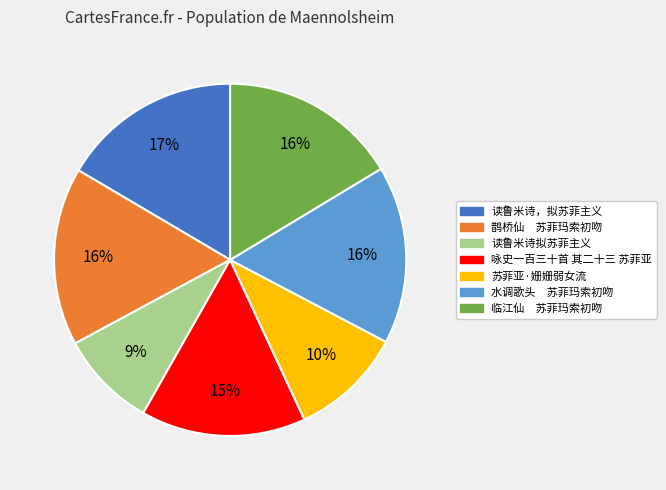

To the nearest percent, what portion does 读鲁米诗，拟苏菲主义 represent?

17%